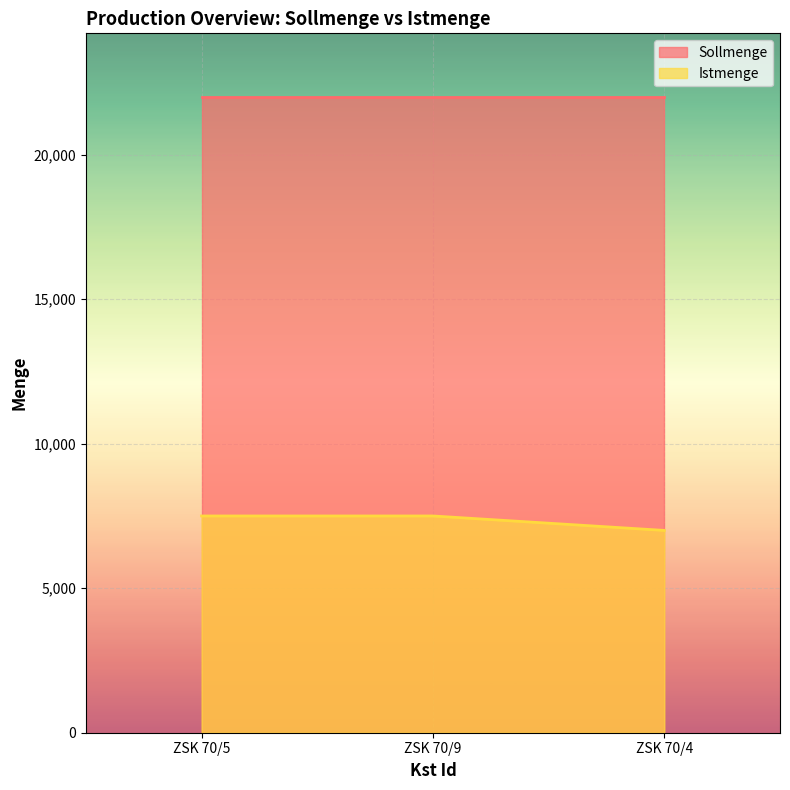

Does the chart display data point markers on the line(s)?

No